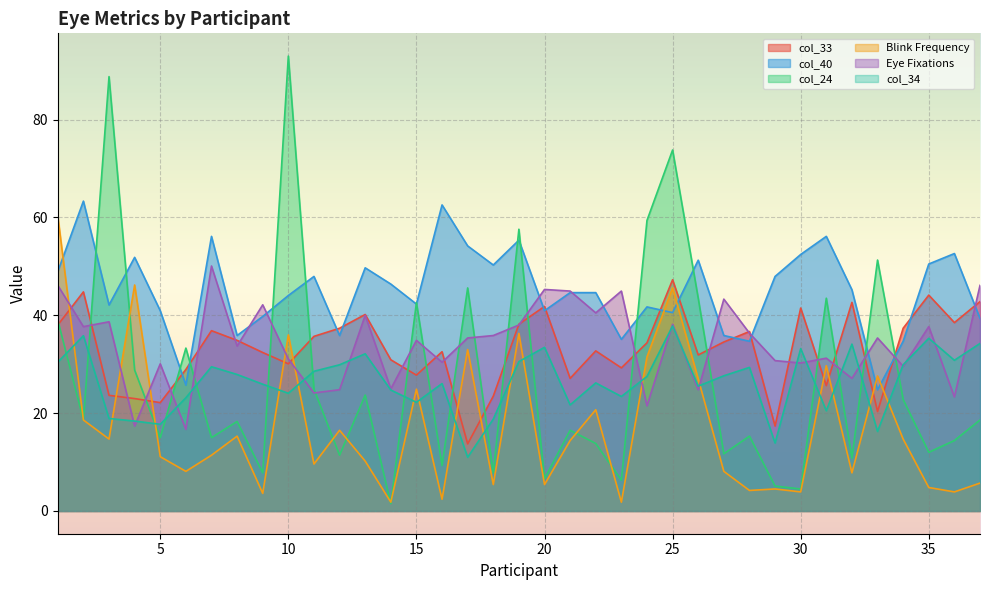

Reading right to left, extract all data points from this chart.

col_33: 42.8	38.5	44.1	37.4	20.3	42.6	25.6	41.5	17.4	36.7	34.5	31.9	47.3	34.4	29.3	32.7	27.1	41.8	38.2	23.5	13.7	32.6	27.8	30.9	40.2	37.4	35.7	30.1	32.4	34.9	36.9	28.9	22.1	23.0	23.6	44.8	38.0
col_40: 39.4	52.6	50.5	34.7	24.8	45.2	56.1	52.4	48.0	34.7	35.9	51.3	40.5	41.7	35.1	44.6	44.6	40.9	55.4	50.3	54.2	62.6	42.3	46.4	49.7	35.9	48.0	44.0	39.8	35.9	56.1	25.7	40.9	51.9	42.1	63.4	48.9
col_24: 18.6	14.4	12.0	22.8	51.3	10.8	43.5	4.5	5.1	15.3	11.7	43.5	73.8	59.4	6.3	13.8	16.5	6.6	57.6	7.8	45.6	9.3	42.6	1.5	23.7	11.4	24.9	93.0	7.8	18.3	15.0	33.3	15.0	28.8	88.8	18.6	39.0
Blink Frequency: 5.7	3.9	4.8	14.7	27.6	7.8	29.7	3.9	4.5	4.2	8.1	27.0	45.6	31.5	1.8	20.7	14.4	5.4	36.3	5.4	33.0	2.4	24.9	1.8	10.2	16.5	9.6	36.0	3.6	15.3	11.4	8.1	11.1	46.2	14.7	18.6	60.3
Eye Fixations: 46.1	23.3	37.7	29.6	35.4	27.1	31.2	30.2	30.7	36.4	43.3	24.8	38.2	21.5	45.0	40.5	45.0	45.3	38.0	35.9	35.4	30.4	34.9	25.0	40.0	24.8	24.1	31.1	42.1	33.7	50.1	16.7	30.1	17.4	38.7	37.7	46.1
col_34: 34.2	30.8	35.3	29.9	16.3	34.1	20.5	33.2	13.9	29.4	27.6	25.5	37.8	27.5	23.4	26.2	21.7	33.5	30.5	18.8	11.0	26.0	22.2	24.7	32.1	29.9	28.6	24.1	25.9	27.9	29.5	23.1	17.7	18.4	18.9	35.8	30.4